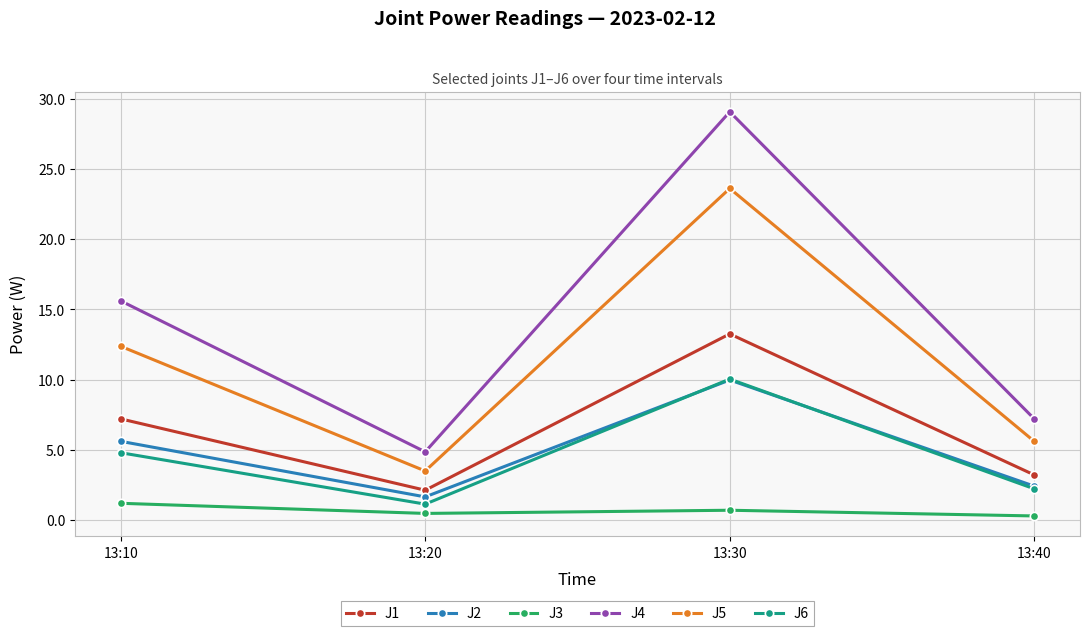

Rank the series at 13:10 from lowest to highest value.

J3, J6, J2, J1, J5, J4